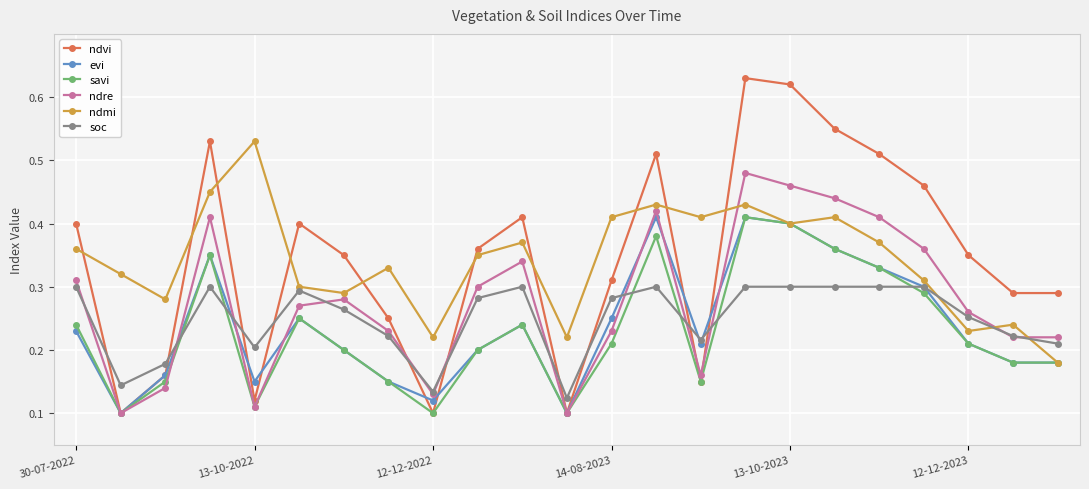

True or false: evi has more than 0 interior local peaks.

True